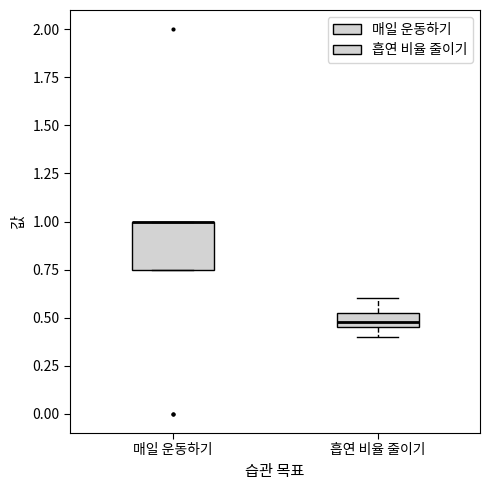

Comparing the boxes themselves (not the whiskers), which one is the tallest?

매일 운동하기